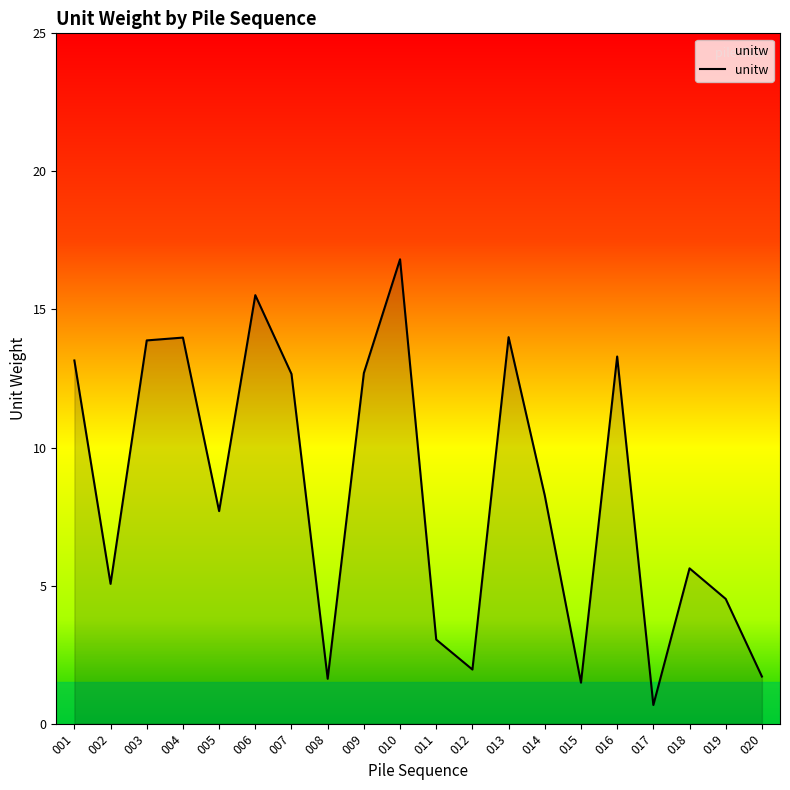

What is the difference between the maximum and minimum values?

16.1